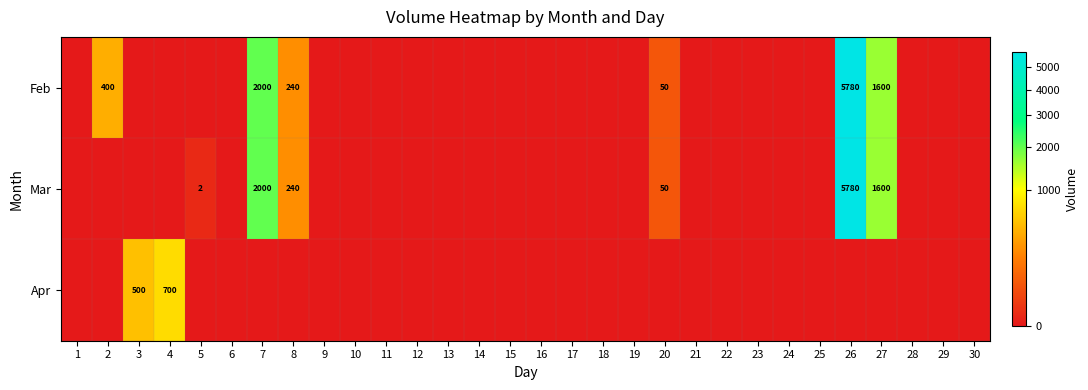

Which has a higher value, 29 or 2?

2